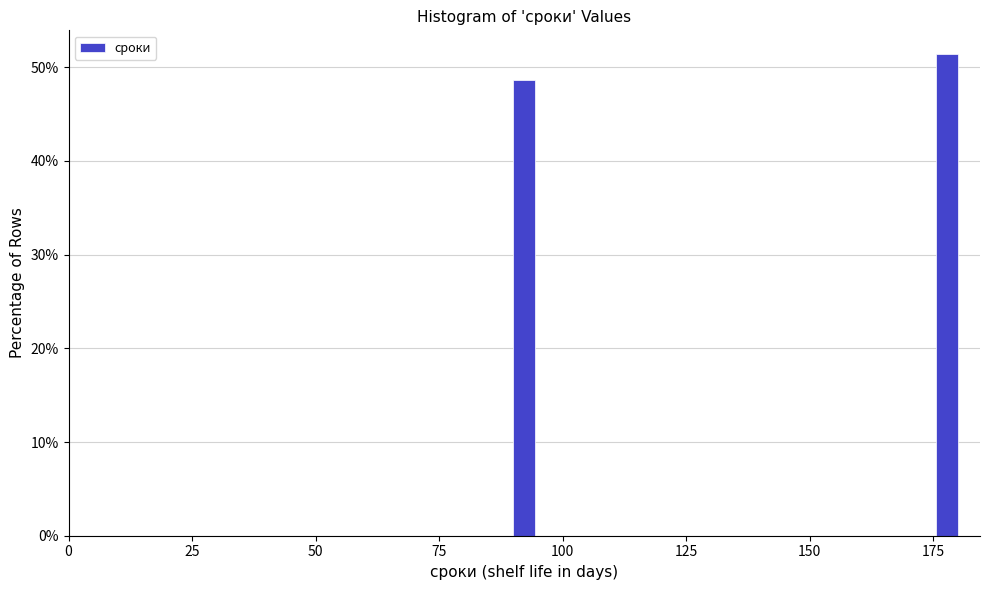

Around what value on the x-axis is the tallest bar? Give the approximate position of its centre, as read against the axis.

180